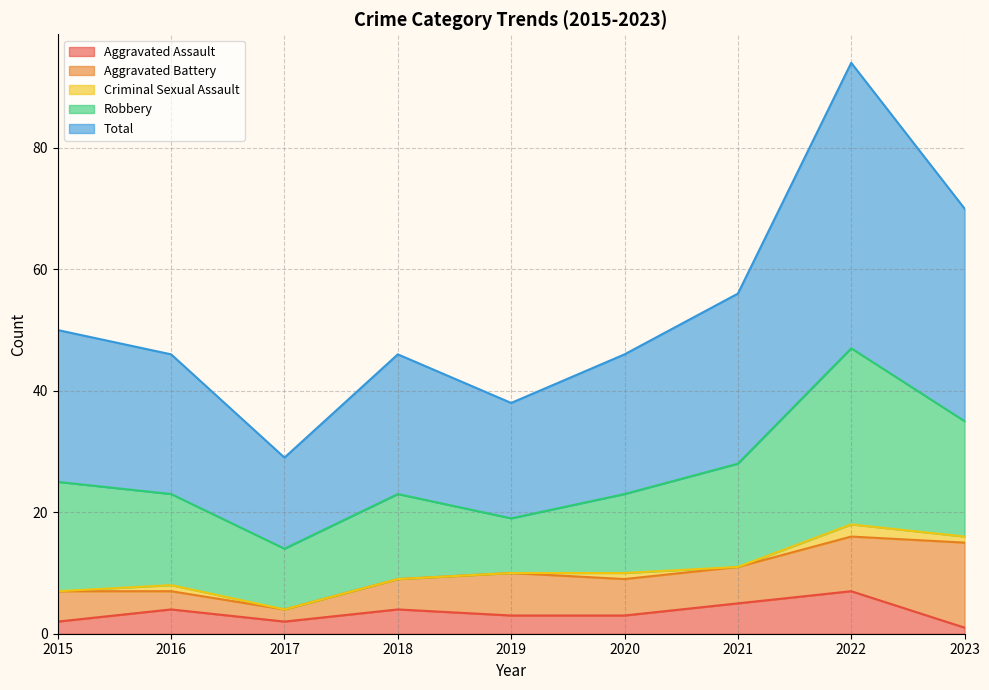

True or false: Aggravated Assault and Robbery cross at least once.

False